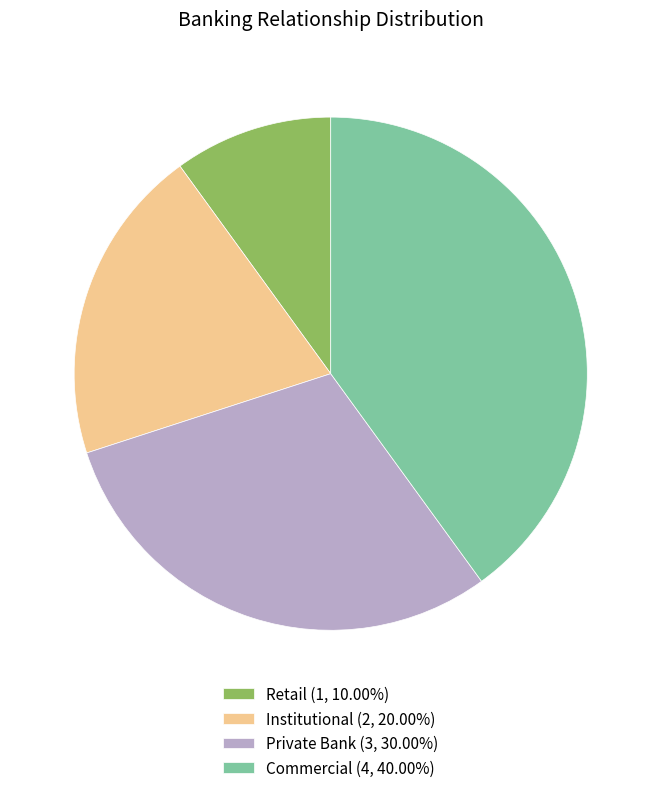

Does any single category account for the majority?

No